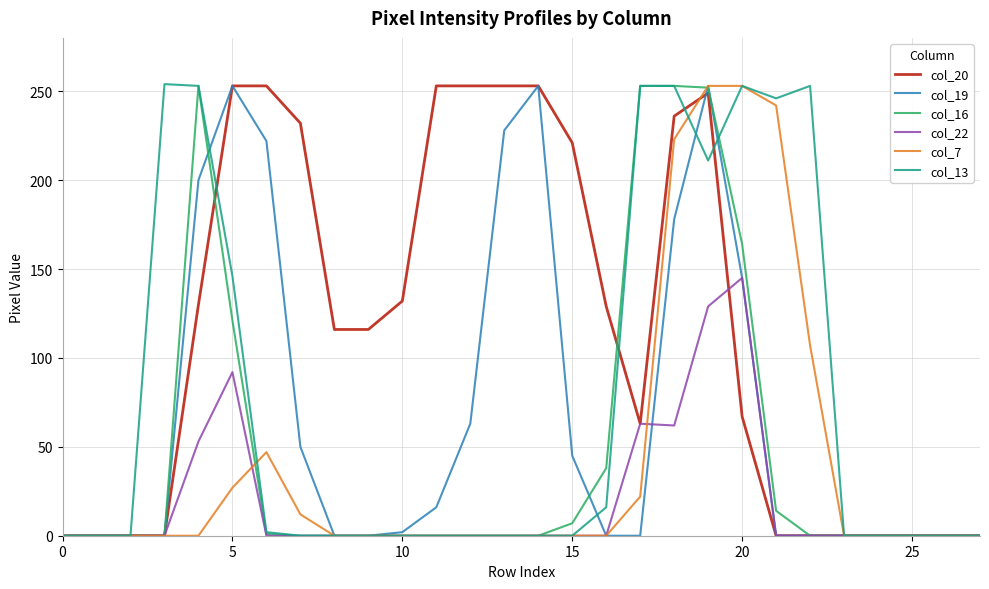

What is the greatest value displayed?

254